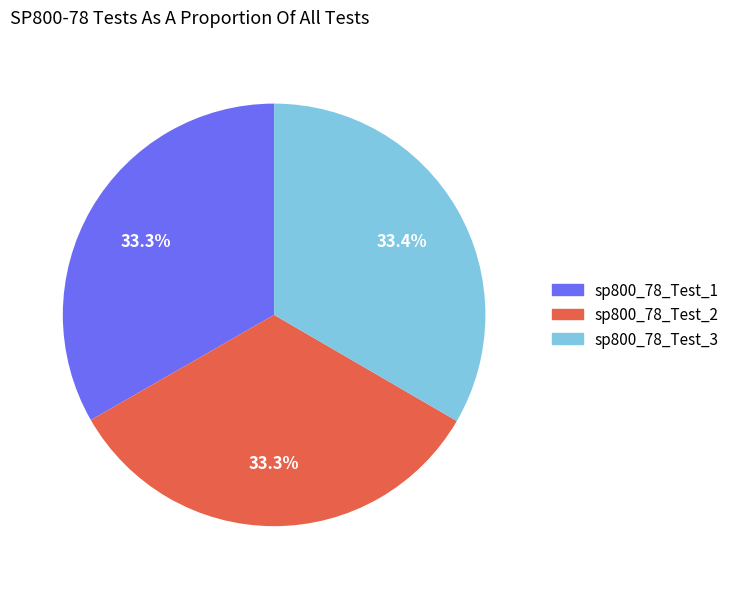

To the nearest percent, what portion does sp800_78_Test_1 represent?

33%